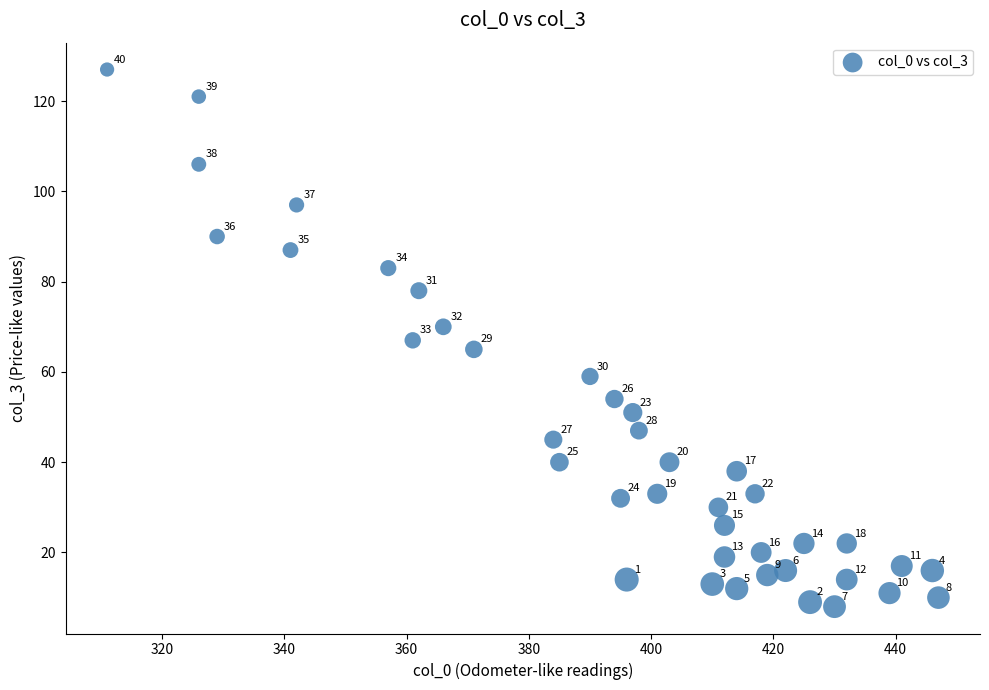

What is the range of Y values (max minus min)?

119